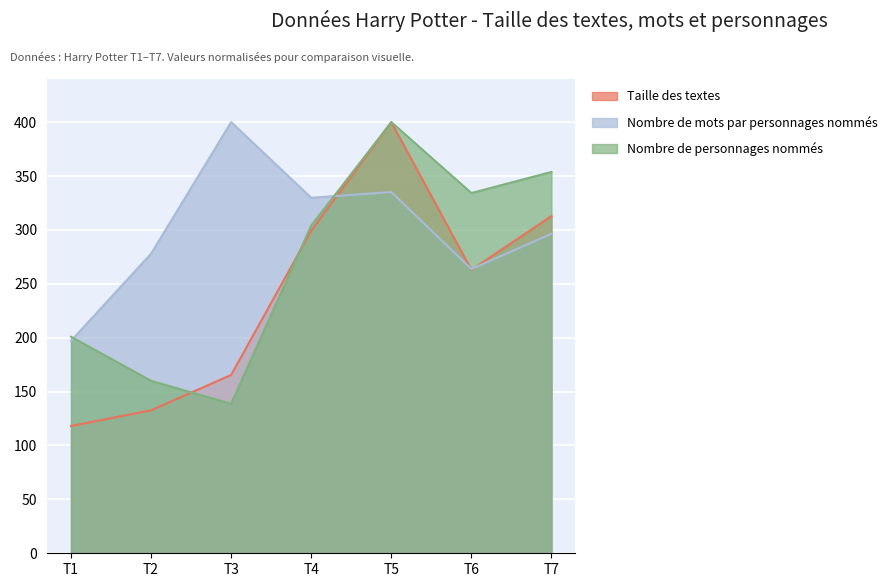

At which category does Nombre de mots par personnages nommés reach its first local valley?

T4